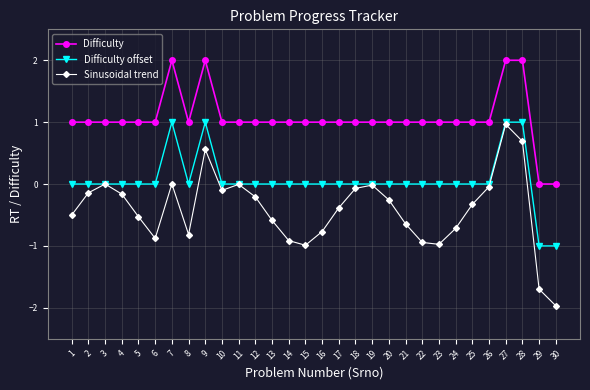

True or false: Sinusoidal trend and Difficulty intersect in this chart.

False